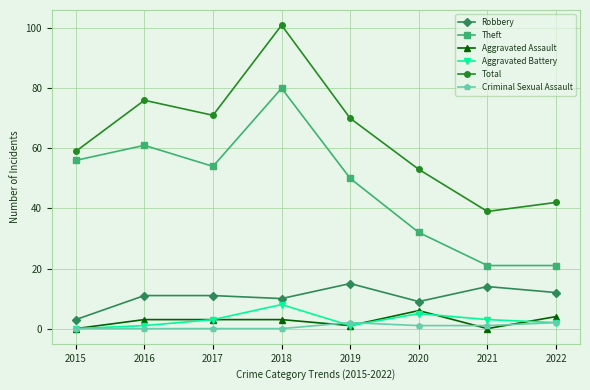

What is the difference between the maximum and second lowest values in the Aggravated Battery series?

7